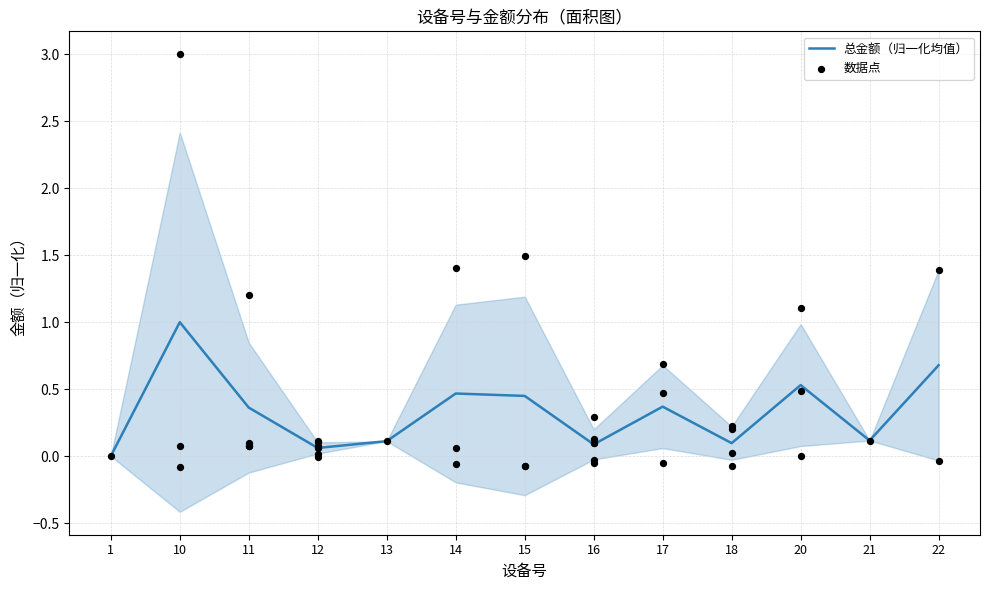

Which has a higher value, 16 or 18?

18